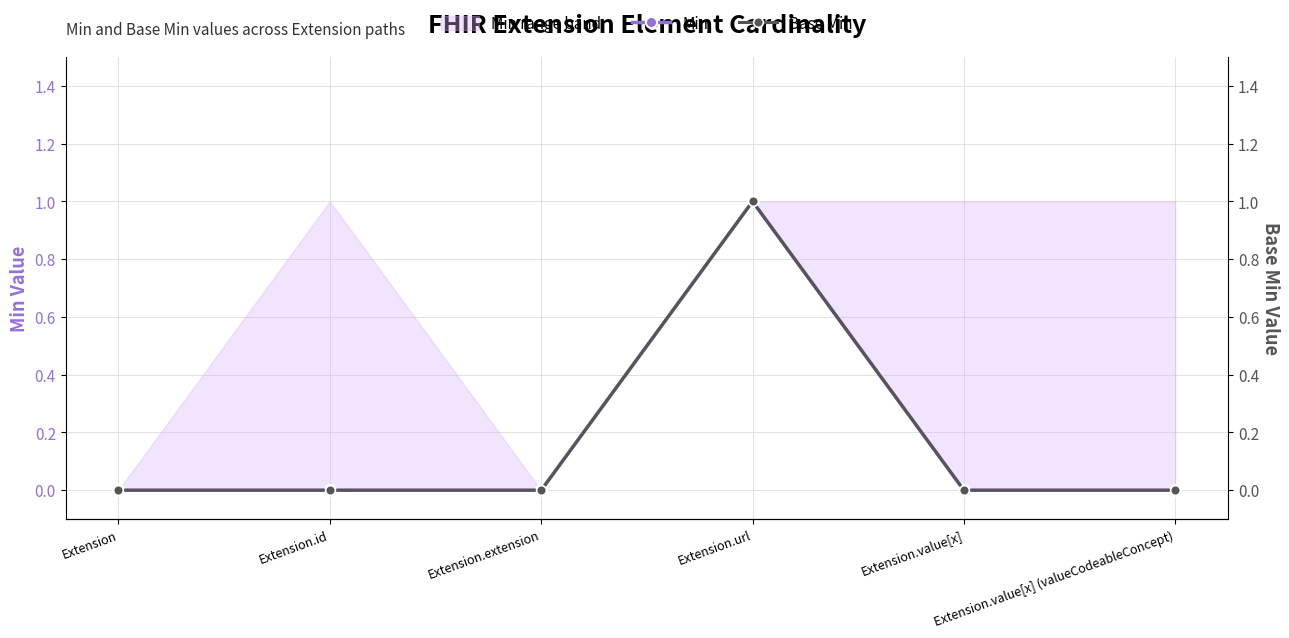

Does the chart have visible grid lines?

Yes